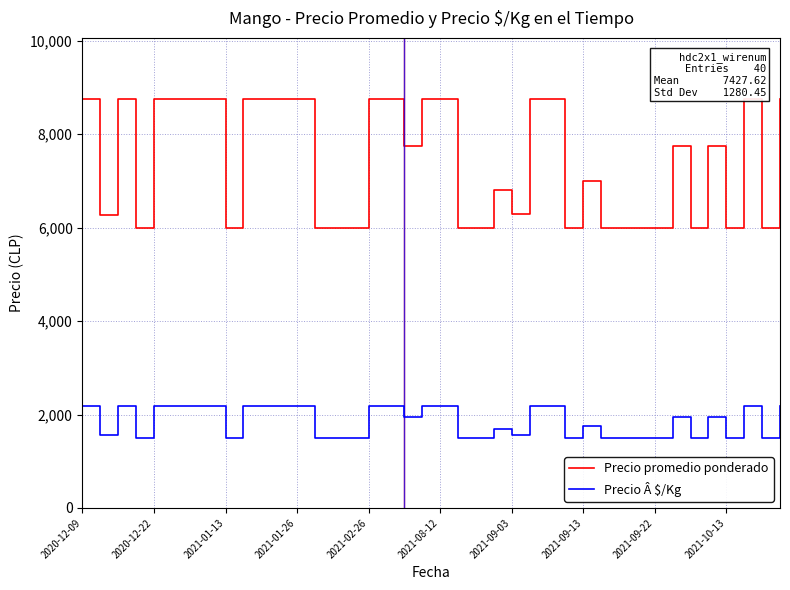

What is the maximum value shown in the chart?

8750